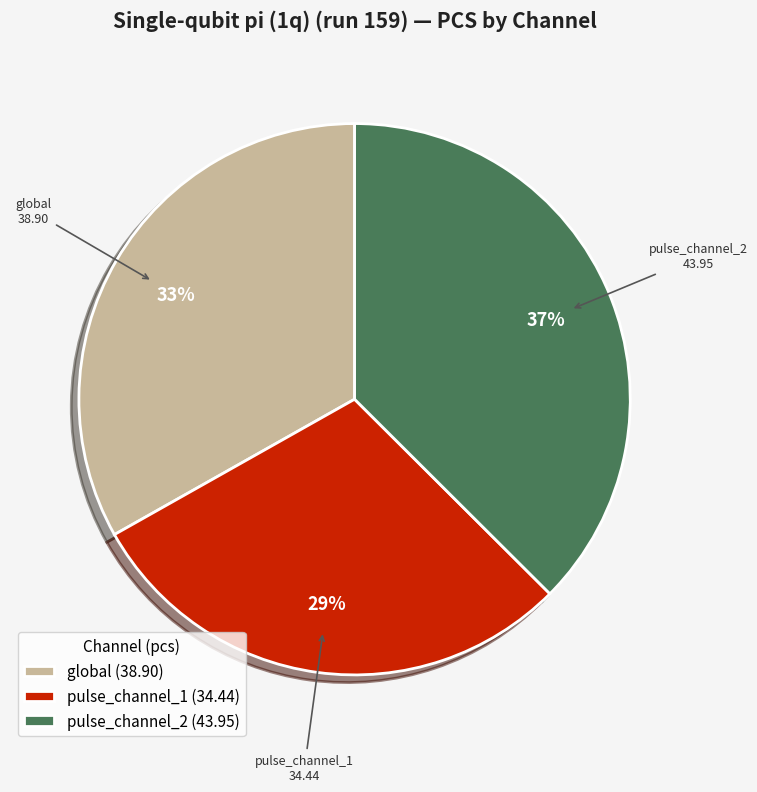

Rank the categories by value from lowest to highest.

pulse_channel_1, global, pulse_channel_2